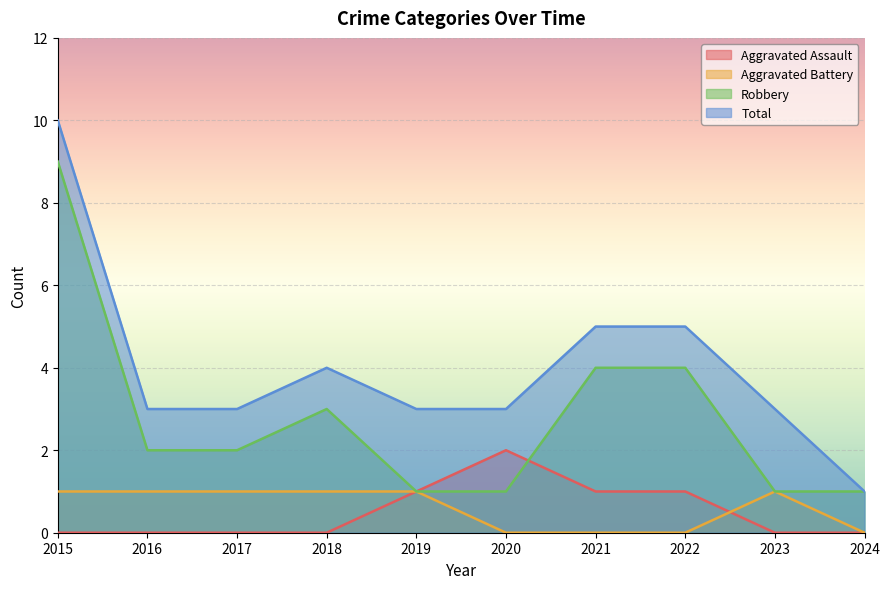

At 2015, list the series in order from smallest to largest.

Aggravated Assault, Aggravated Battery, Robbery, Total